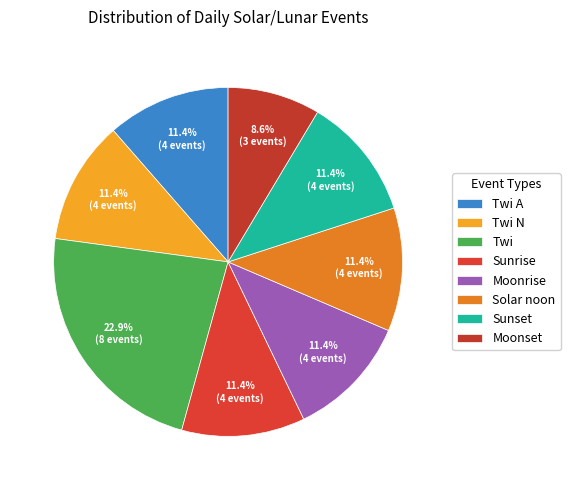

Rank the categories by value from highest to lowest.

Twi, Twi A, Twi N, Sunrise, Moonrise, Solar noon, Sunset, Moonset